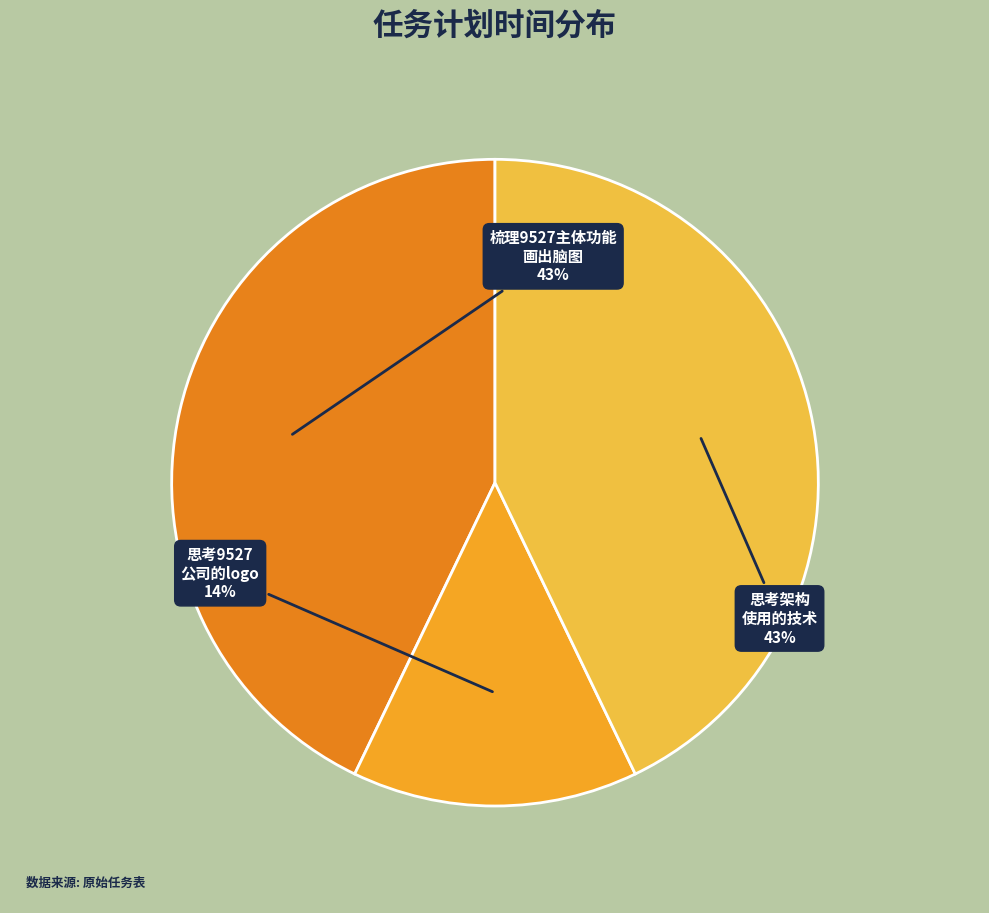

How many slices are in this pie chart?

3